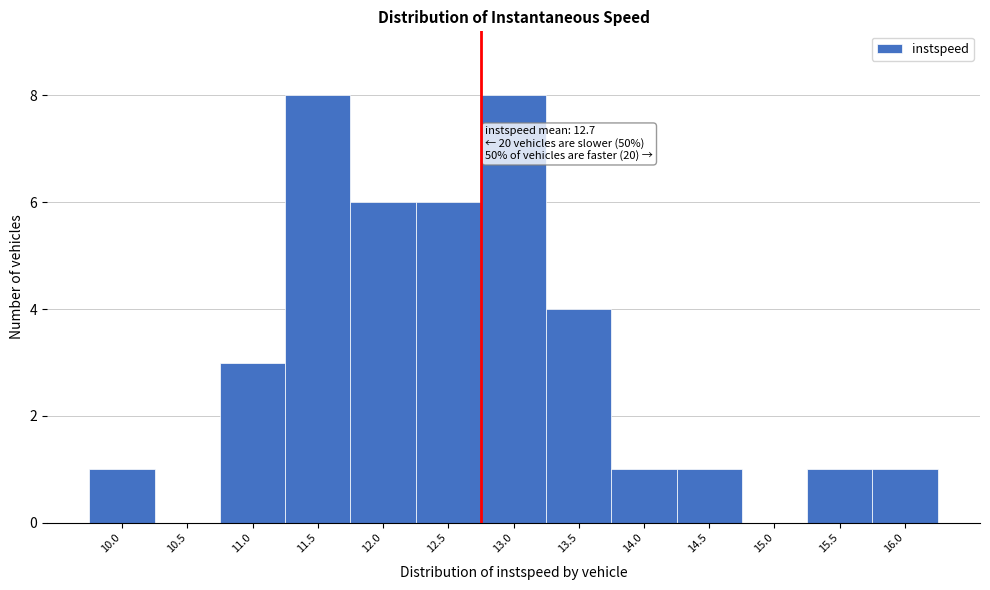

Reading left to right, transcribe all the data shown in this chart.

10.0=1	10.5=0	11.0=3	11.5=8	12.0=6	12.5=6	13.0=8	13.5=4	14.0=1	14.5=1	15.0=0	15.5=1	16.0=1